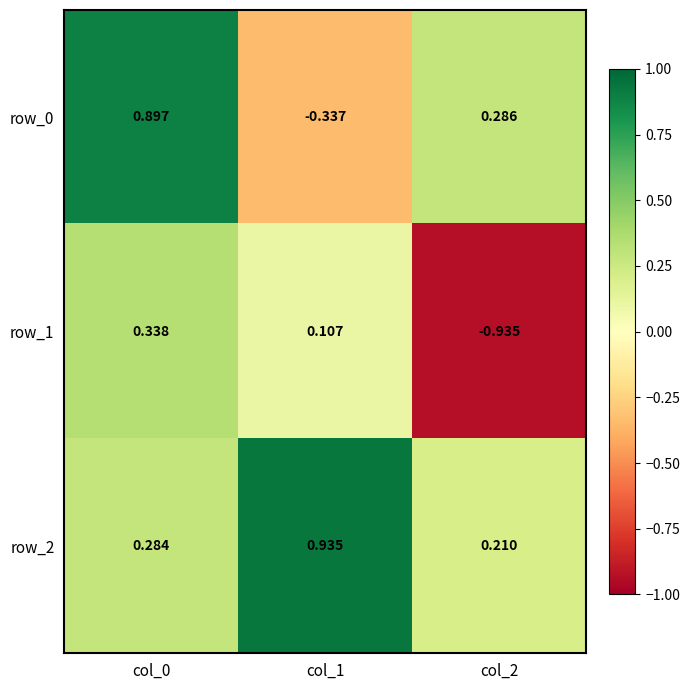

Where is row_0 nearest to the value 0?

col_2